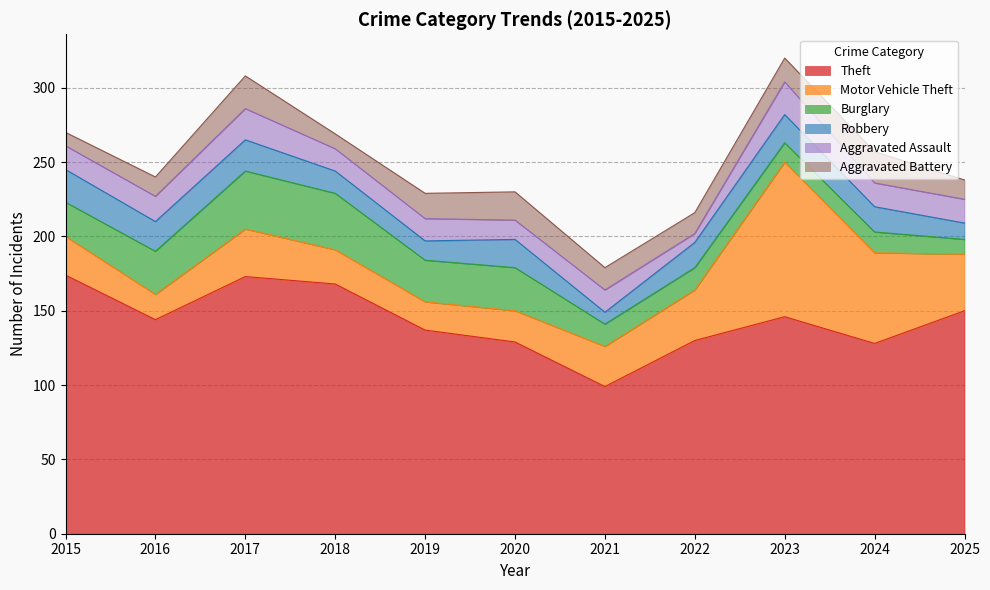

What are all the series names shown in the legend?

Theft, Motor Vehicle Theft, Burglary, Robbery, Aggravated Assault, Aggravated Battery